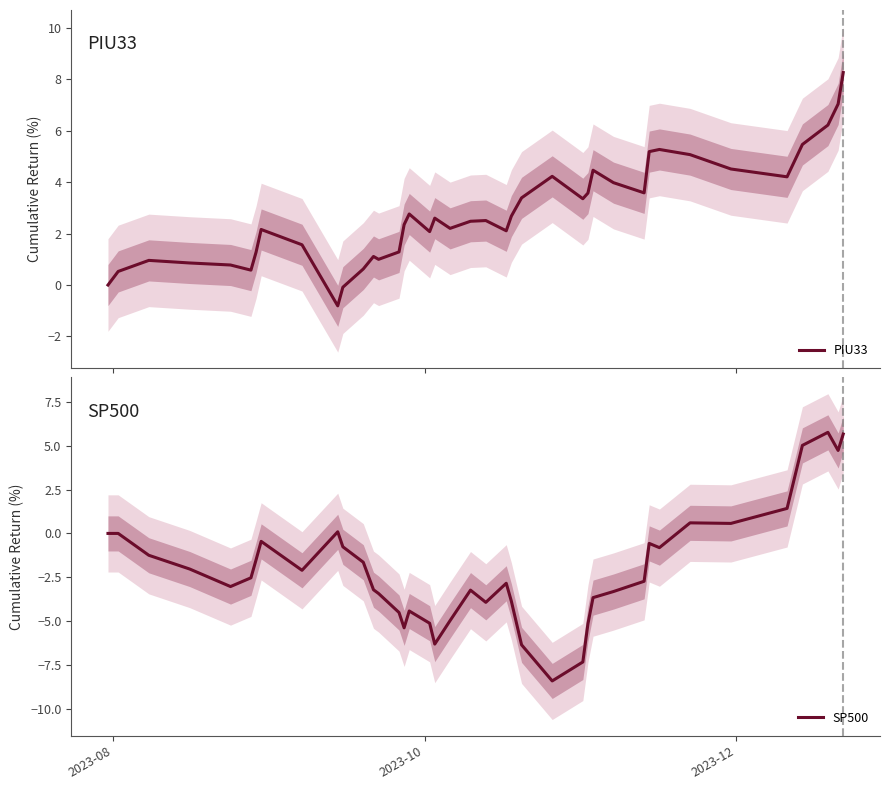

In SP500, how many points are lower than both neighbors (excluding endpoints)?

9